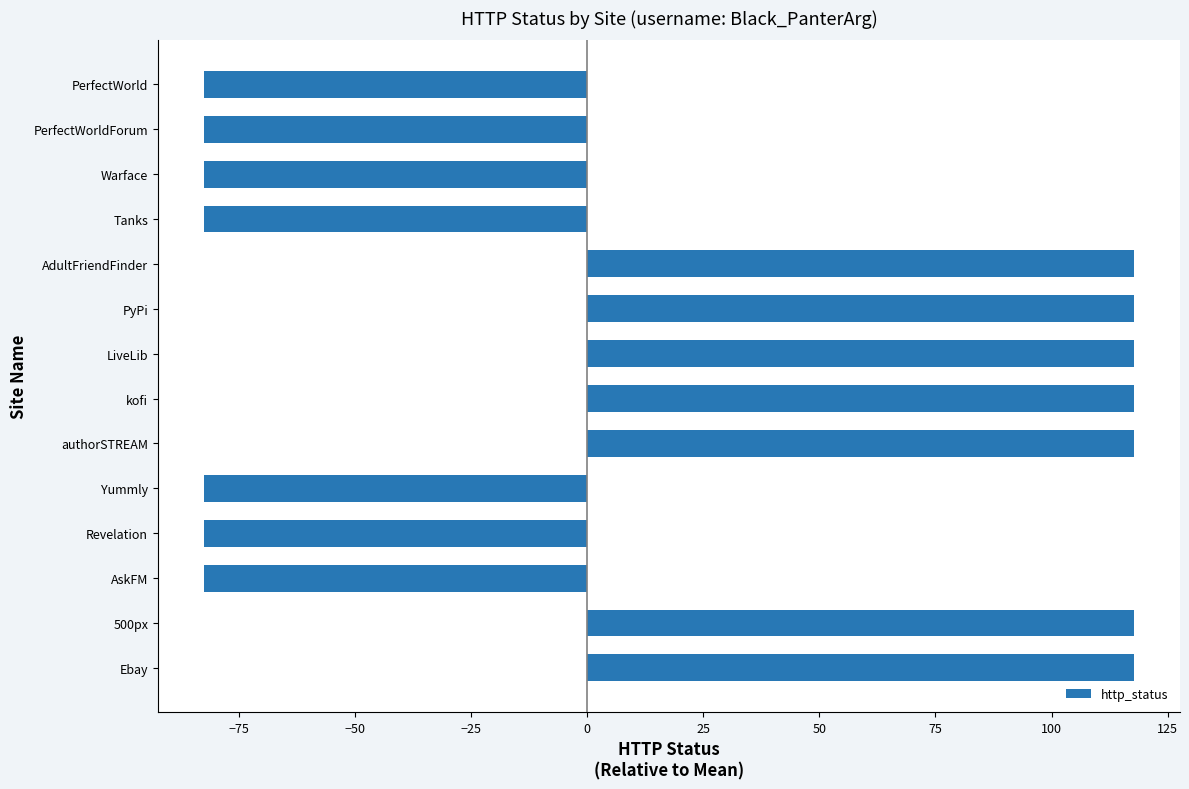

What is the ratio of the value at authorSTREAM to the value at LiveLib?

1.0